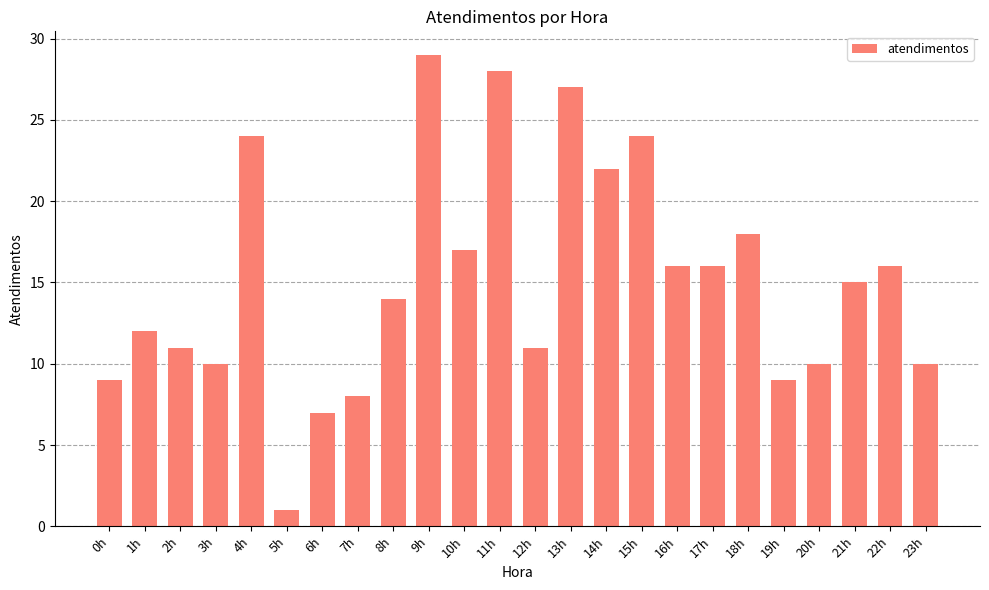

Reading left to right, list all the values displayed in this chart.

0h=9	1h=12	2h=11	3h=10	4h=24	5h=1	6h=7	7h=8	8h=14	9h=29	10h=17	11h=28	12h=11	13h=27	14h=22	15h=24	16h=16	17h=16	18h=18	19h=9	20h=10	21h=15	22h=16	23h=10